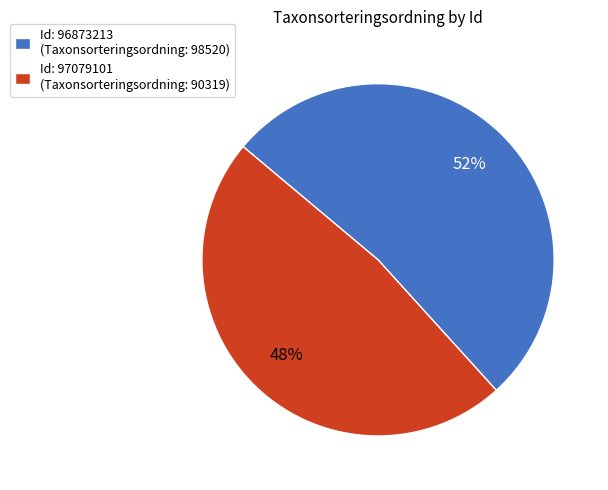

How many slices are in this pie chart?

2